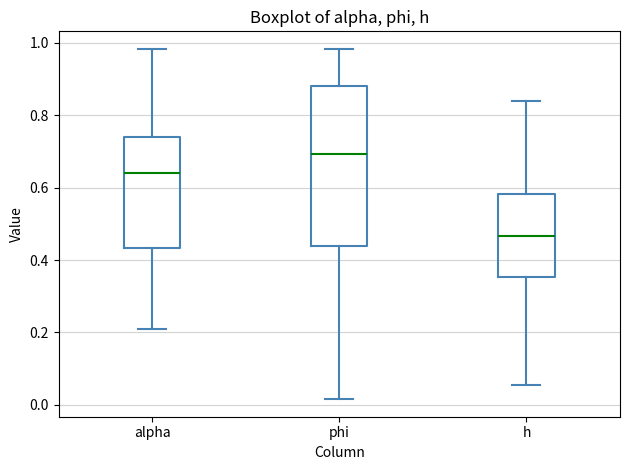

Which box has the highest median line?

phi